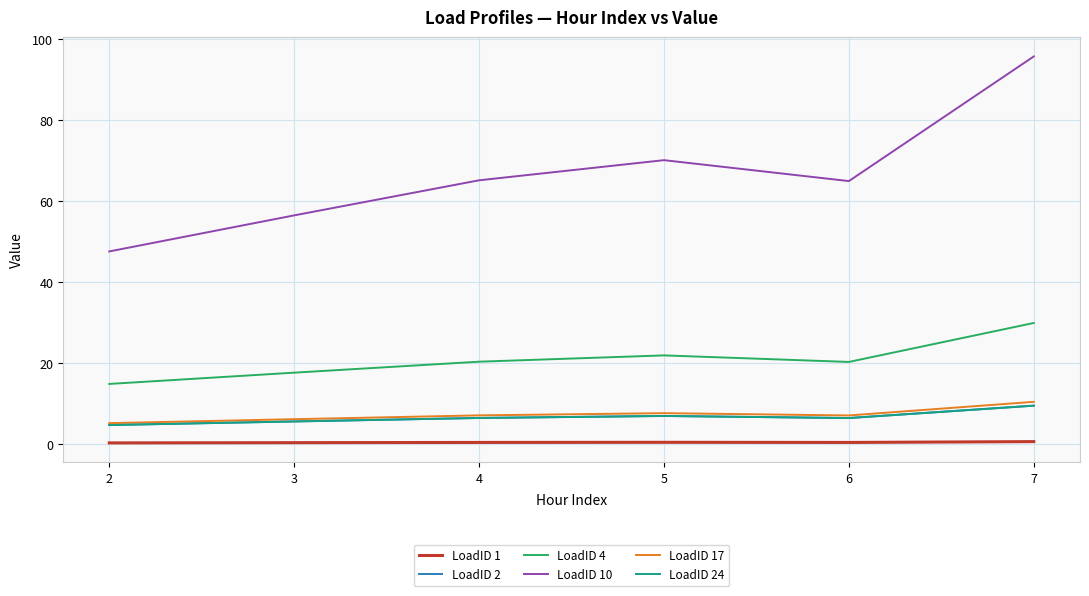

The value of LoadID 24 at 5 is 12.1. True or false?

False